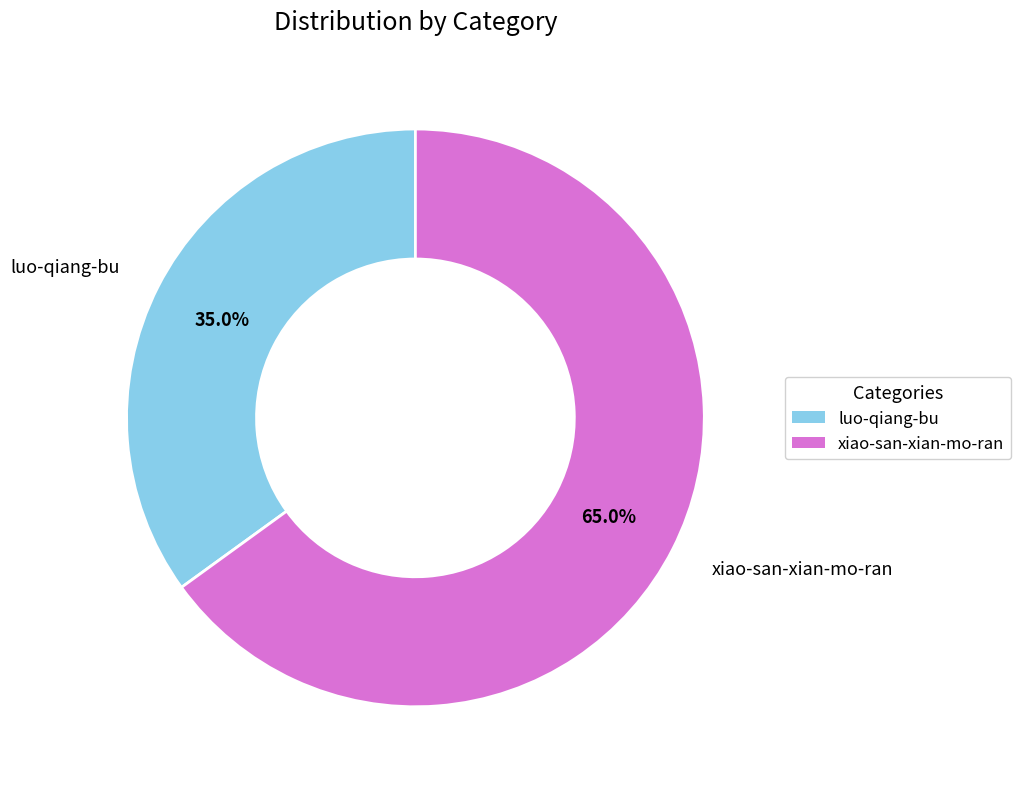

What is the ratio of the value at luo-qiang-bu to the value at xiao-san-xian-mo-ran?

0.5